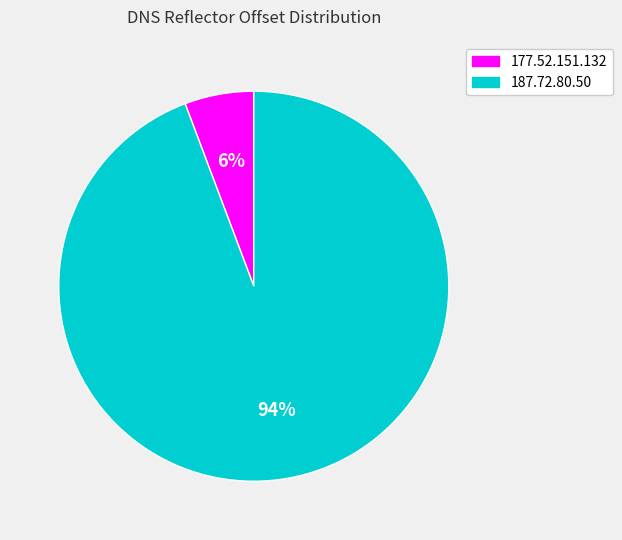

The 177.52.151.132 slice represents 6% of the pie. True or false?

True